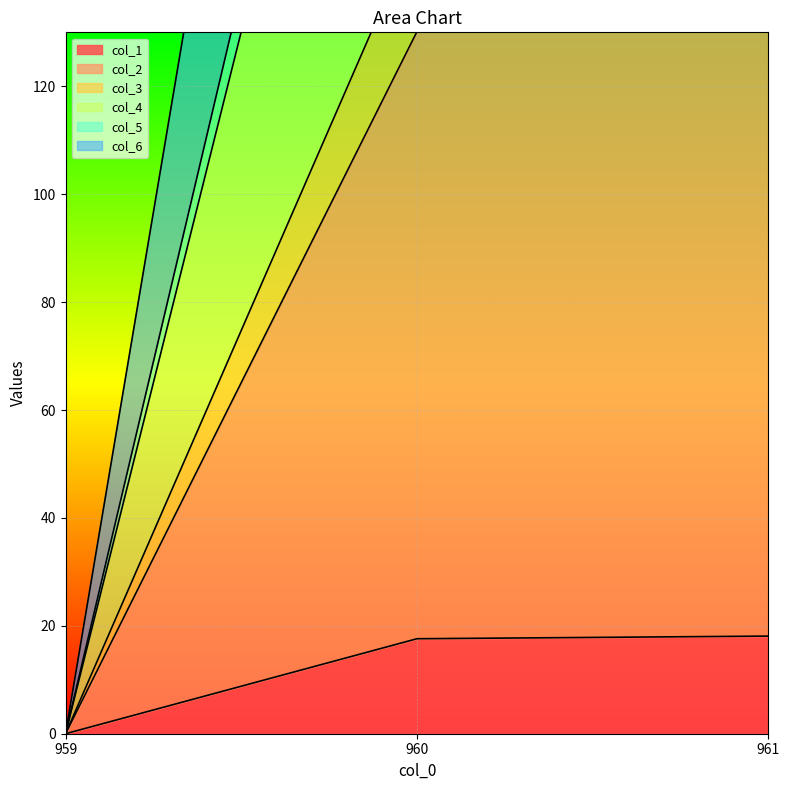

Which series changed the most between 960 and 961?

col_6